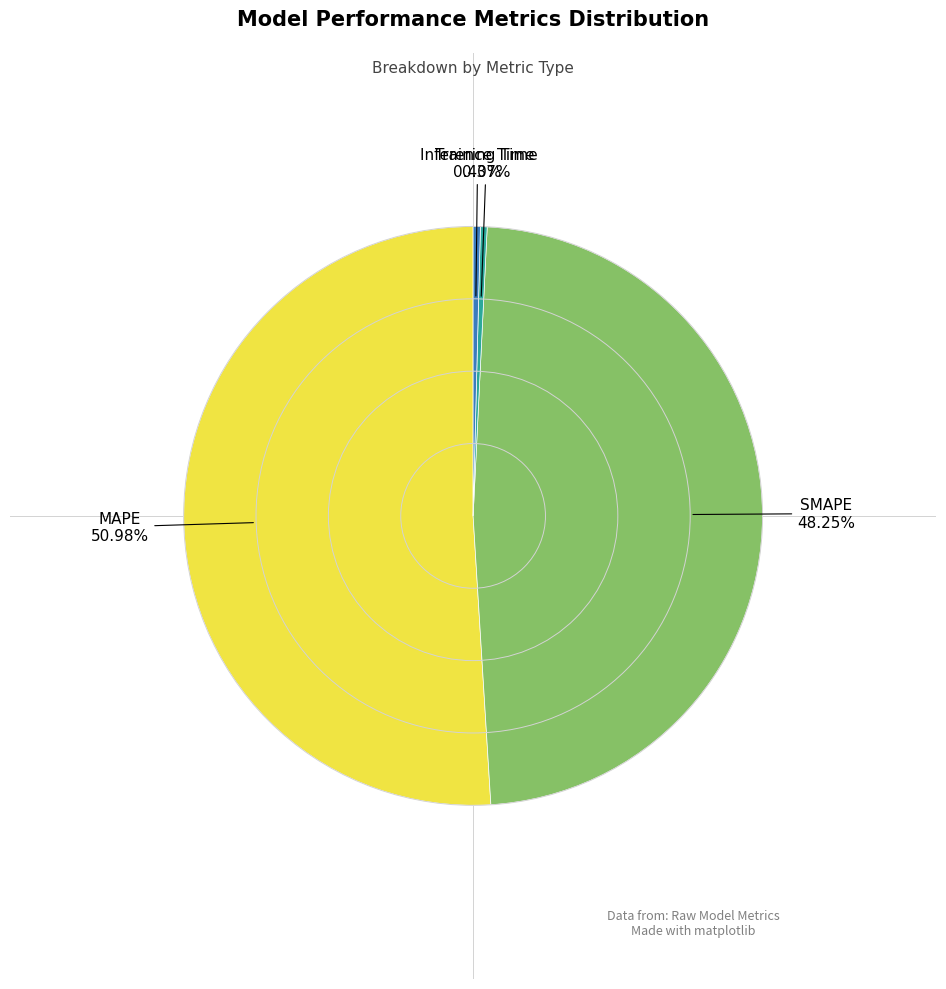

Is there a majority slice in this chart?

Yes